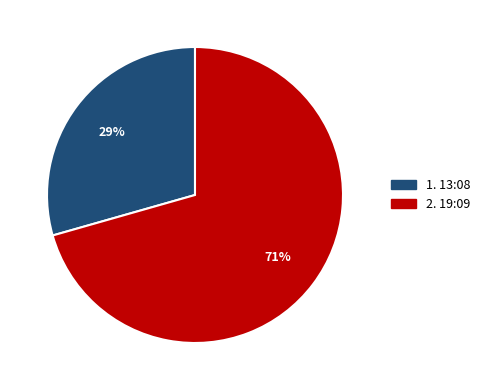

Is there a majority slice in this chart?

Yes